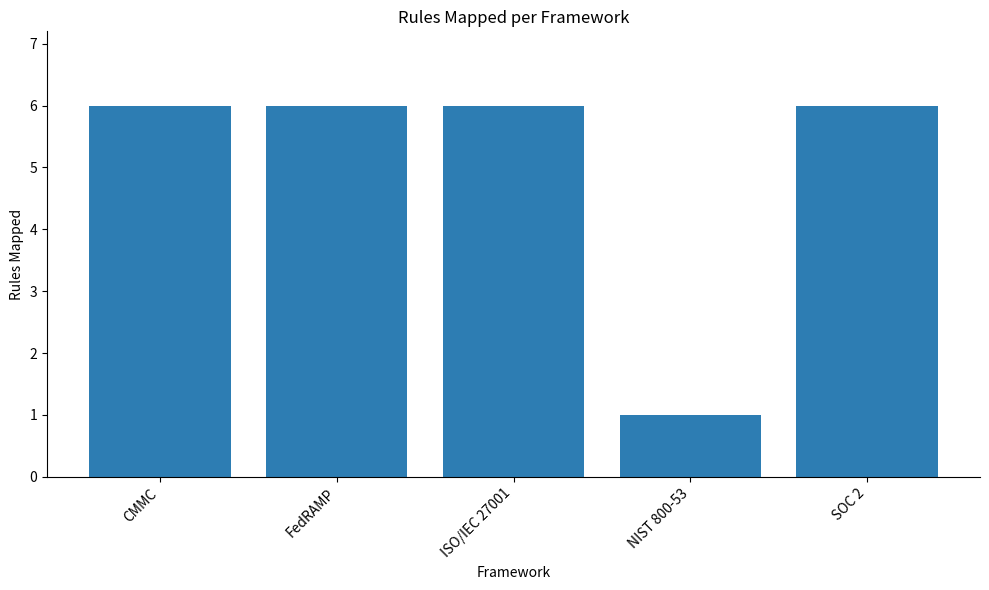

Count the values in the range 6 to 7.

4